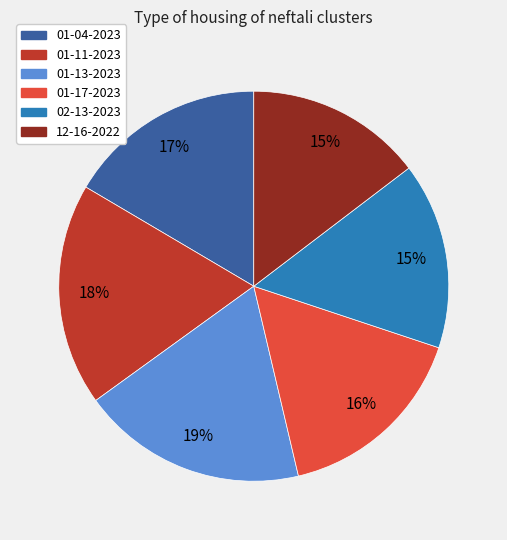

Count the number of slices in the pie.

6